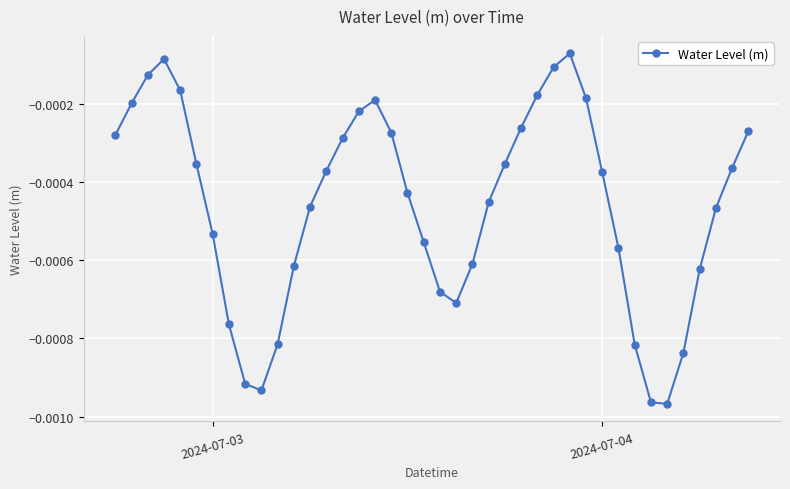

True or false: the data has more than 1 interior local peaks.

True